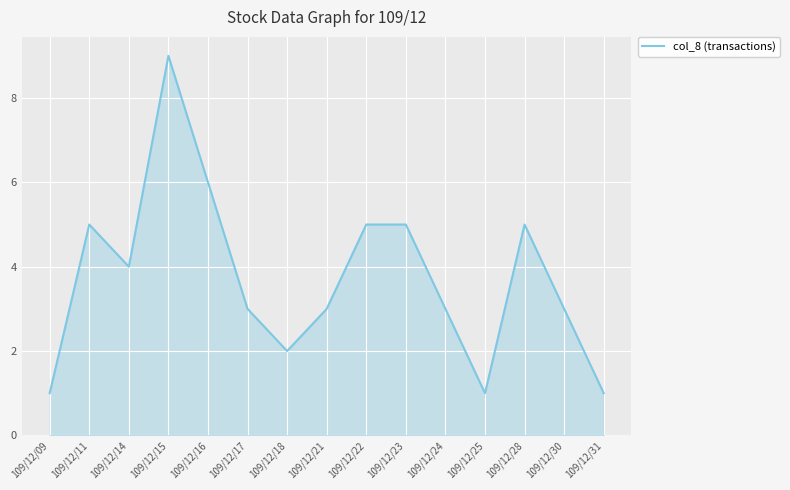

At which category does the chart reach its peak across all series?

109/12/15